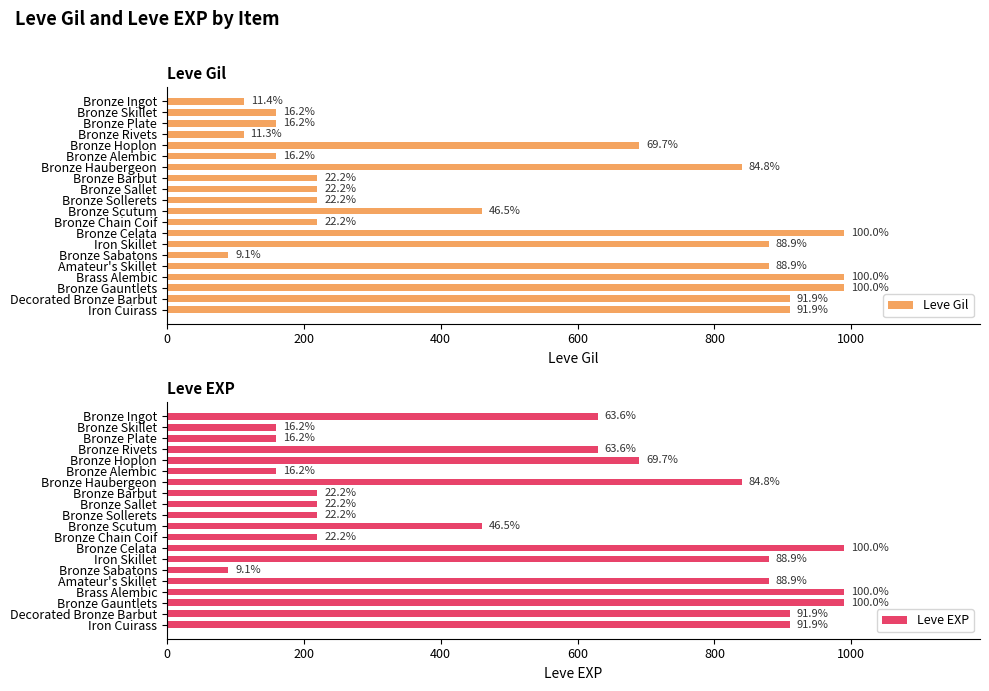

Reading right to left, what are all the values shown in this chart?

Leve Gil: 910	910	990	990	880	90	880	990	220	460	220	220	220	840	160	690	112	160	160	113
Leve EXP: 910	910	990	990	880	90	880	990	220	460	220	220	220	840	160	690	630	160	160	630